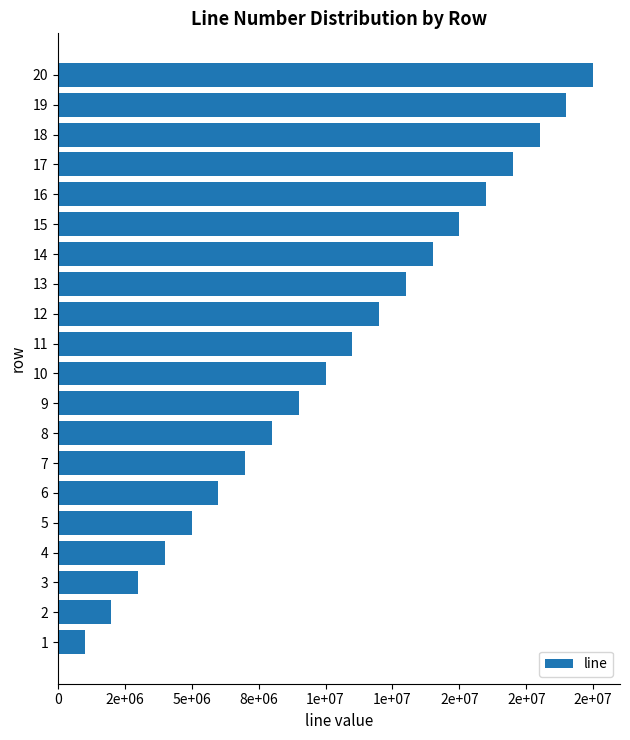

What is the smallest value displayed?

1000000